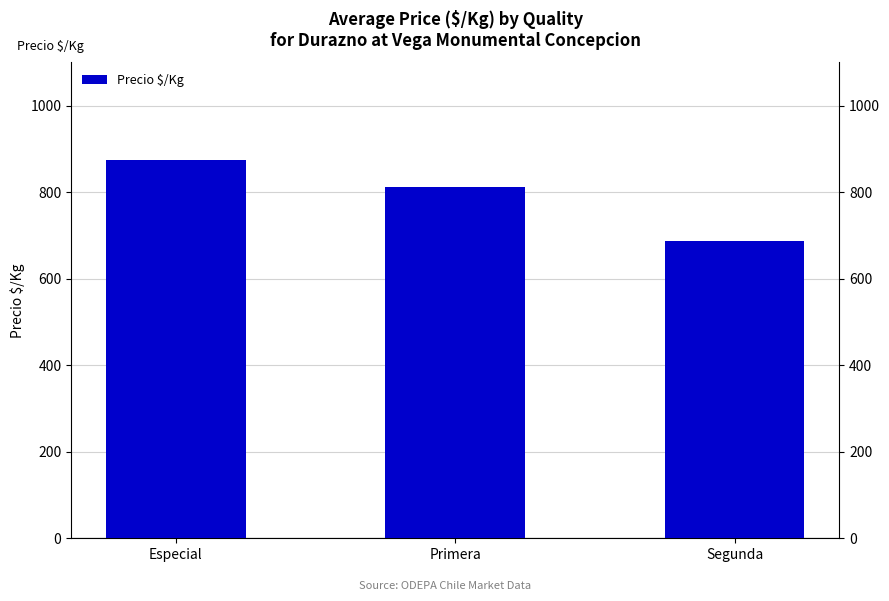

Count the number of values greater than 812.

2